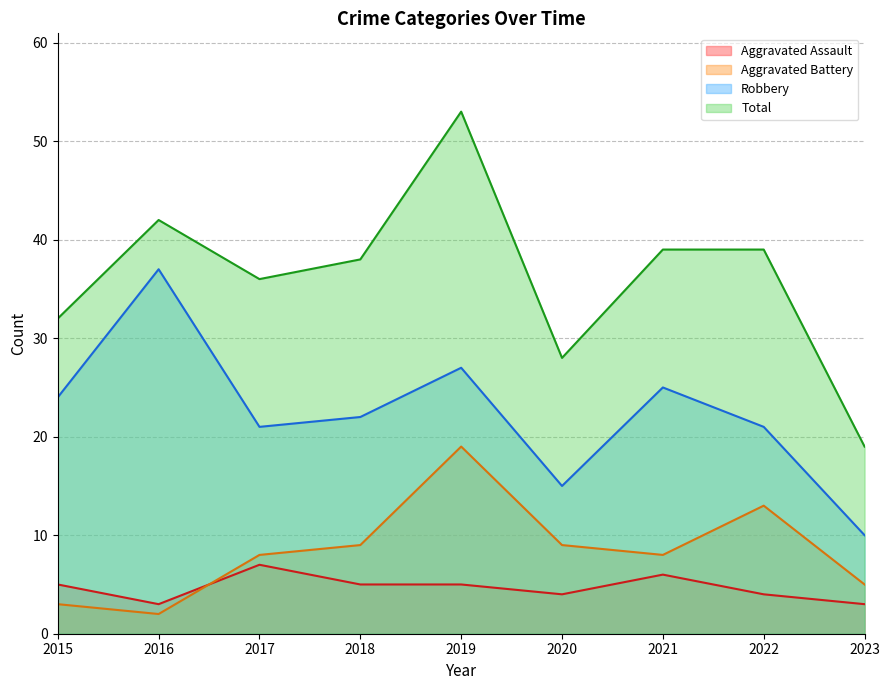

The Robbery series shows 6 at 2021. True or false?

False